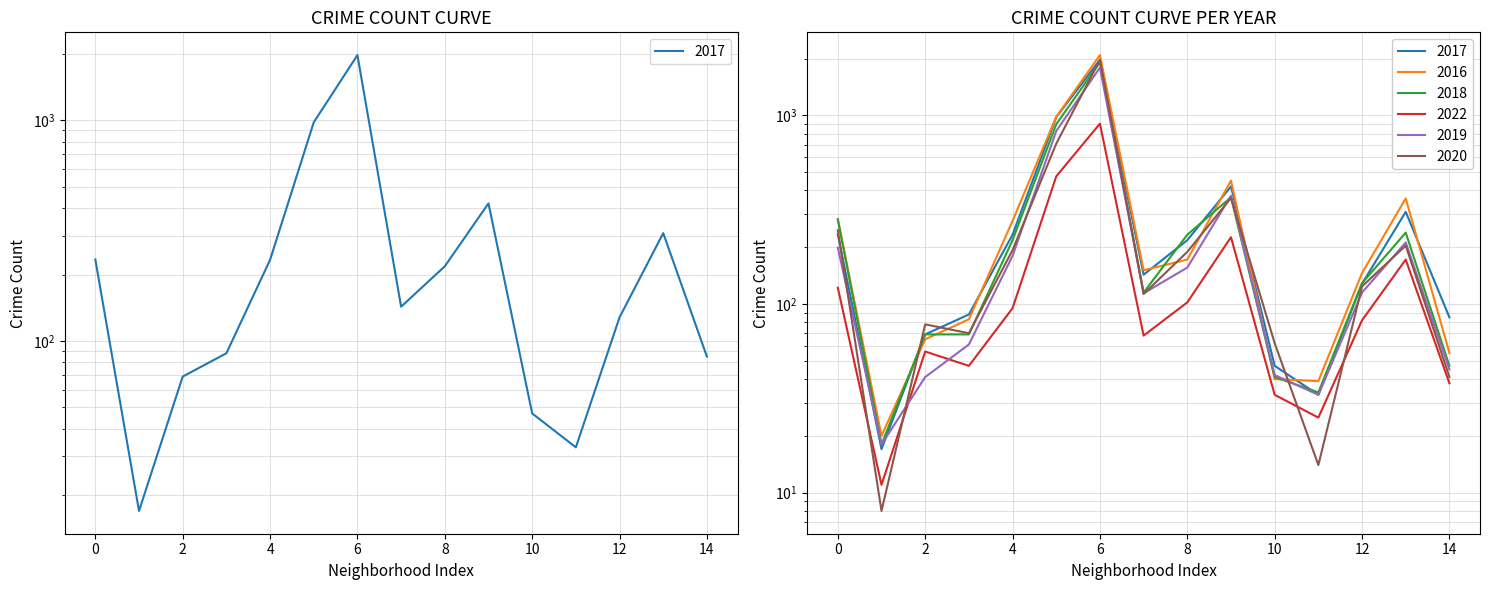

Rank the series by their maximum value, from highest to lowest.

2016, 2017, 2020, 2018, 2019, 2022